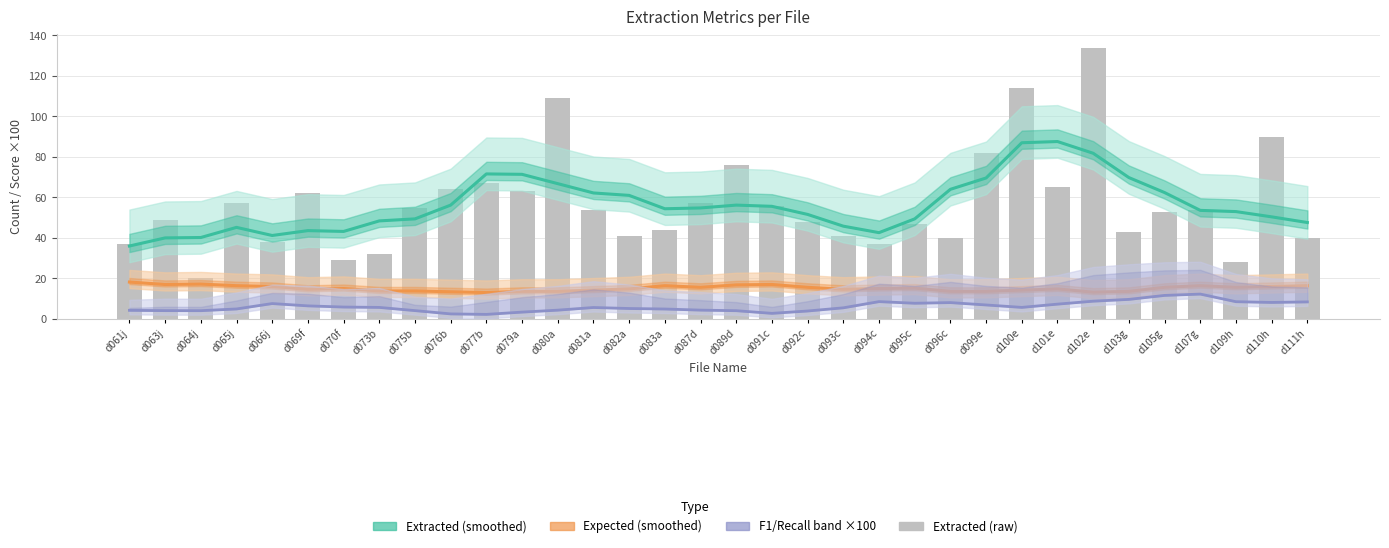

The Extracted (smoothed) series shows 62.2 at d081a. True or false?

True